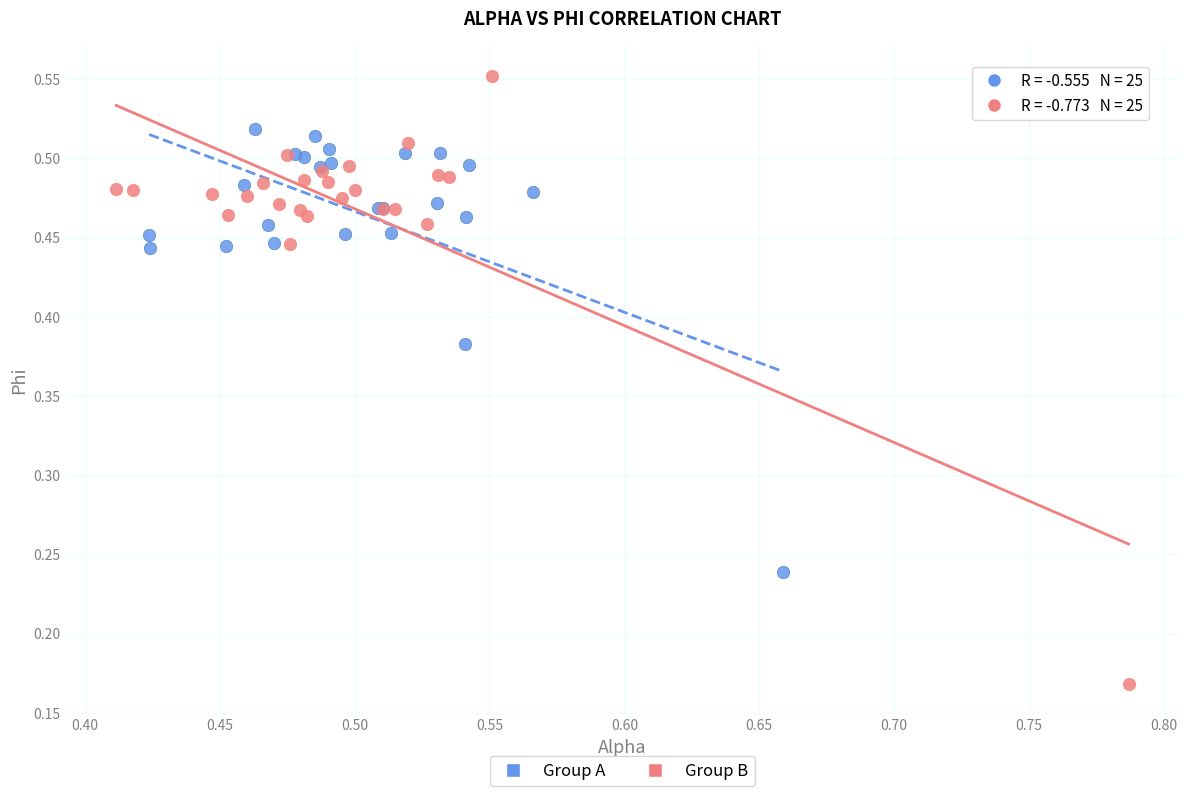

Which series has the largest Y range (max minus min)?

Group B